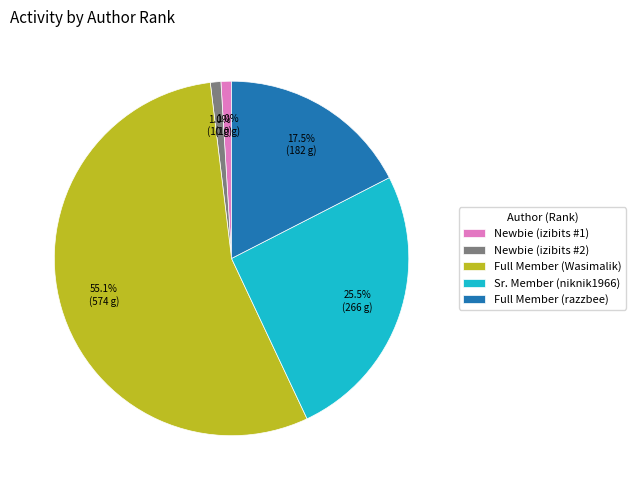

Which category has the biggest portion of the pie?

Full Member (Wasimalik)